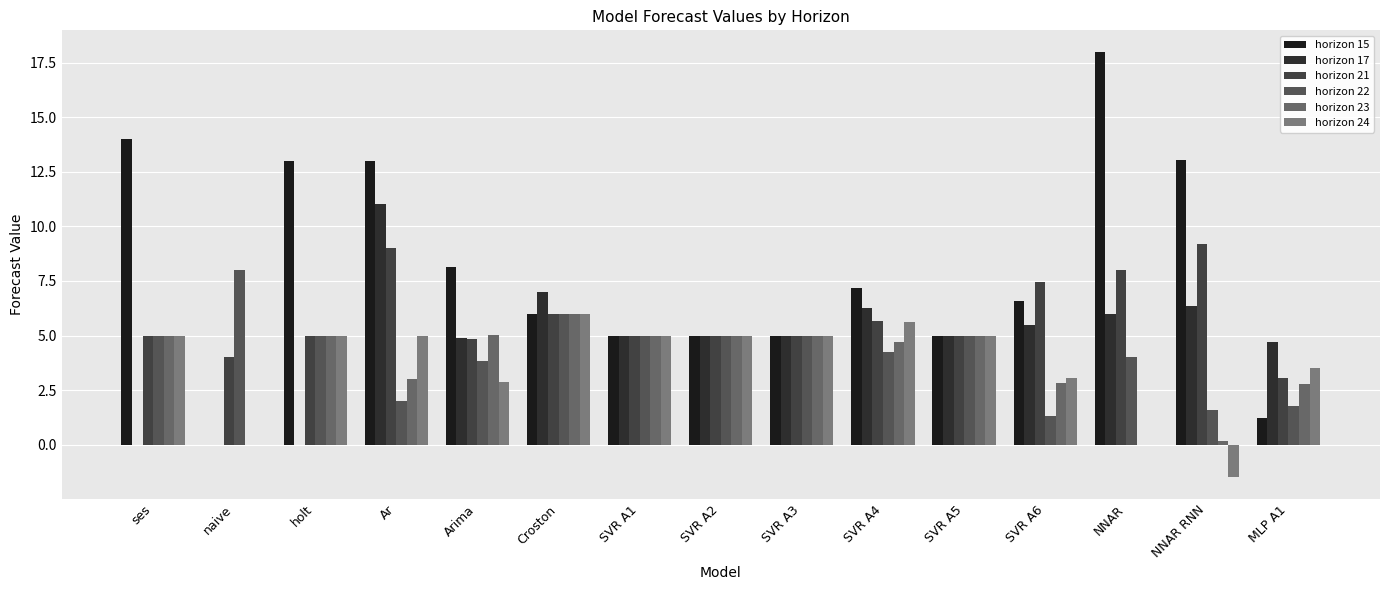

Where does the horizon 21 series first go above 5?

Ar